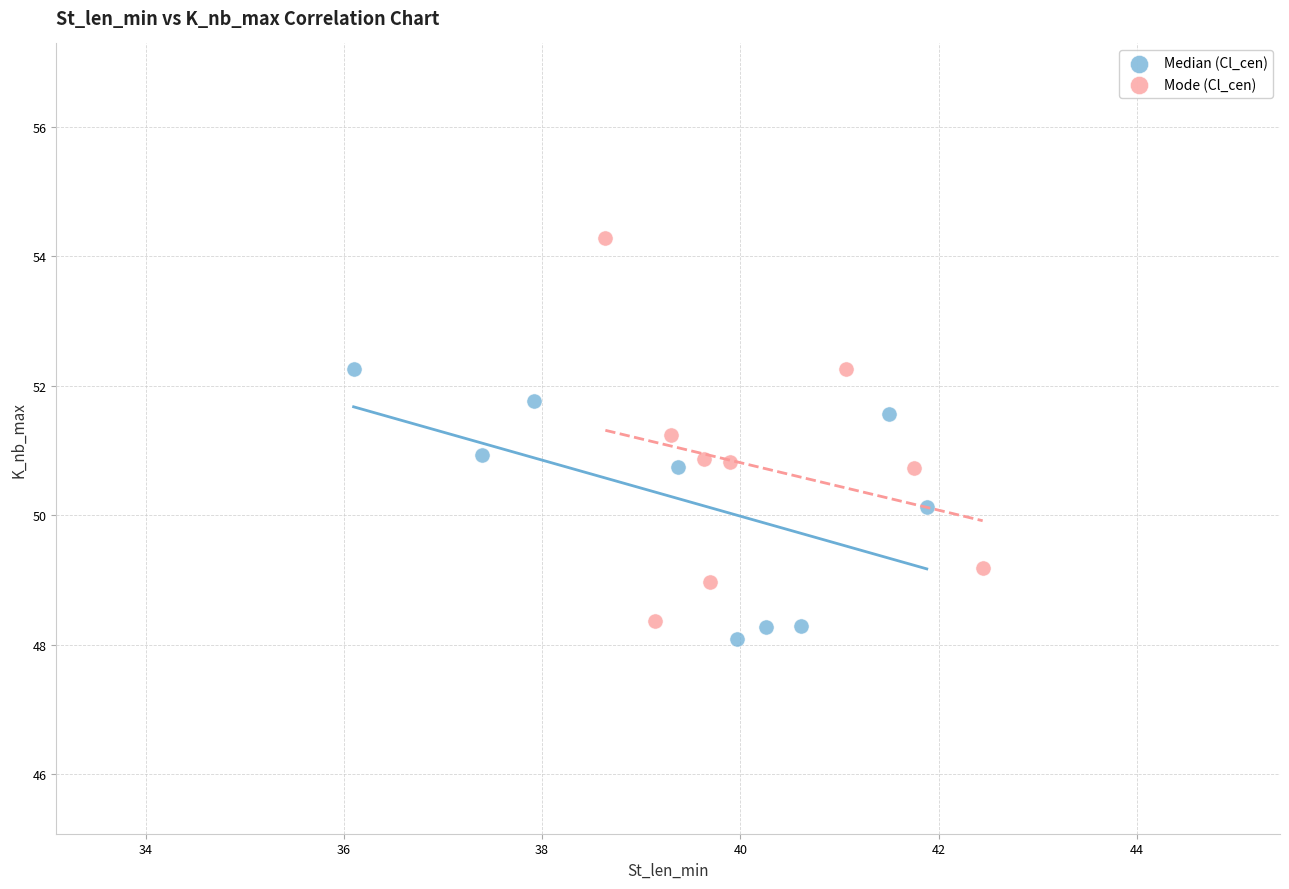

Which series has the widest spread of Y values?

Mode (Cl_cen)